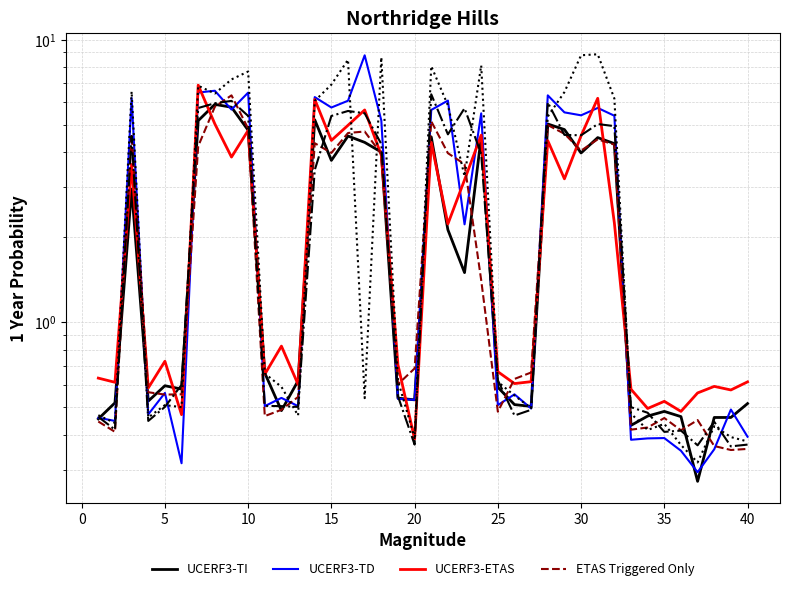

Is the value of col_16 (red) at 40 greater than the value of col_13 at −5?

Yes